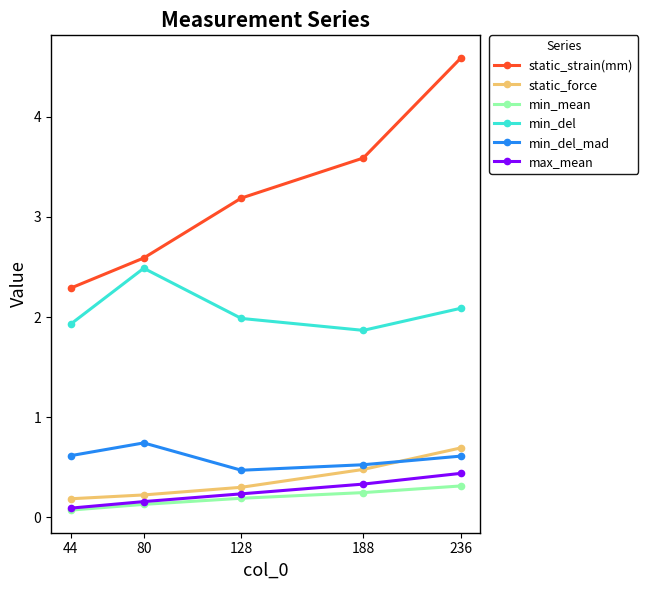

What are all the series names shown in the legend?

static_strain(mm), static_force, min_mean, min_del, min_del_mad, max_mean